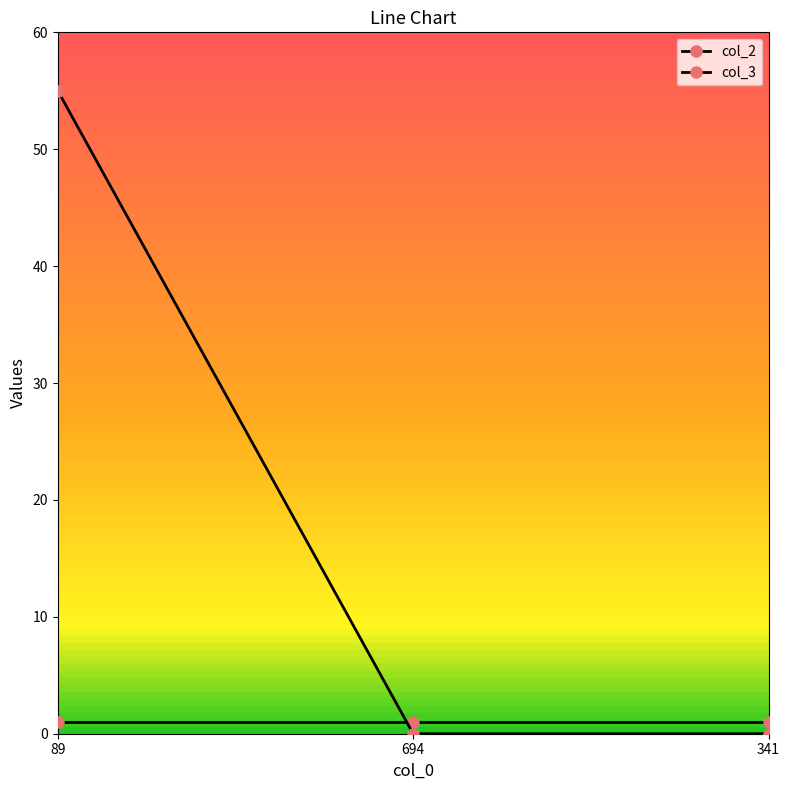

Is this an area chart (filled region under the line)?

No